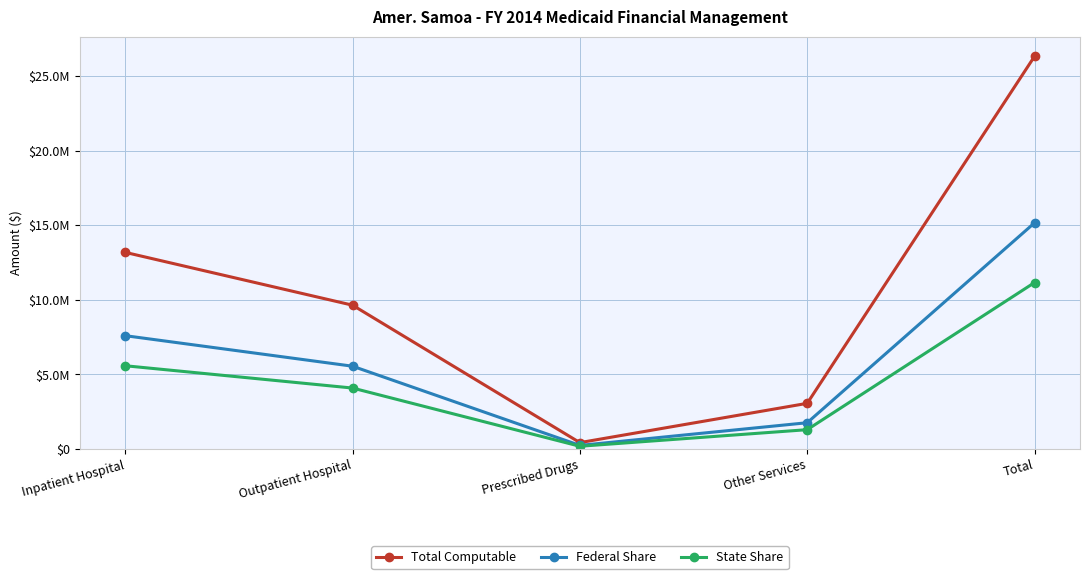

Is this an area chart (filled region under the line)?

No